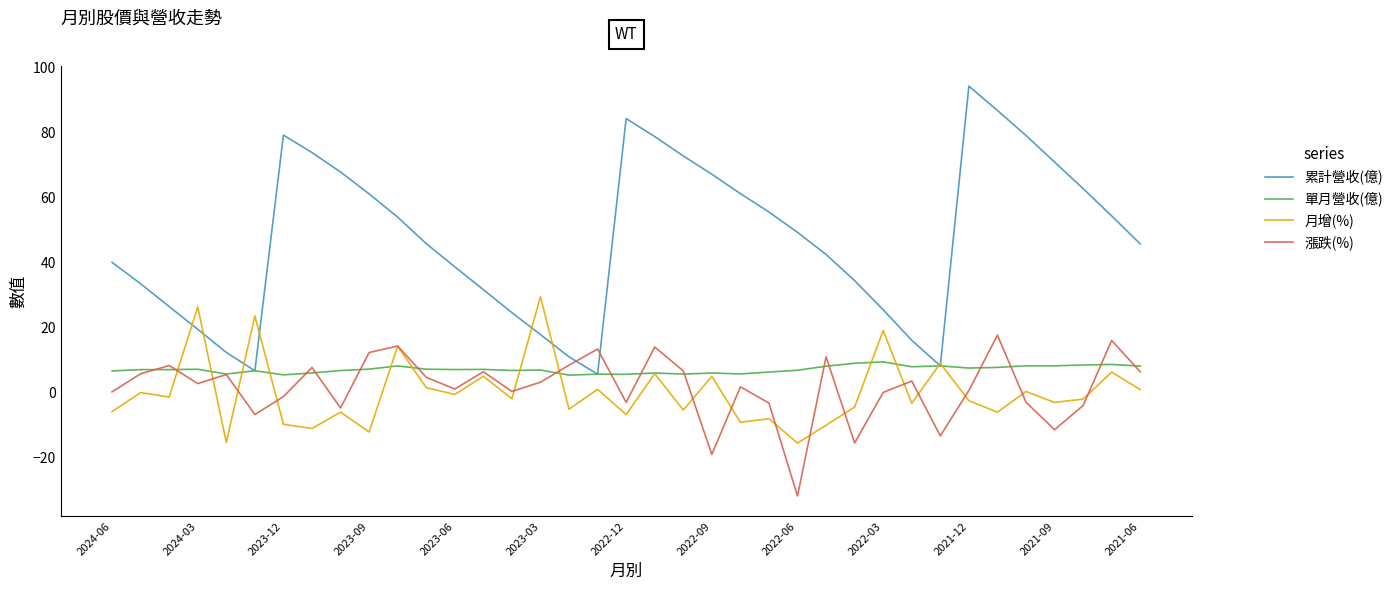

Which series has the widest spread of values?

累計營收(億)